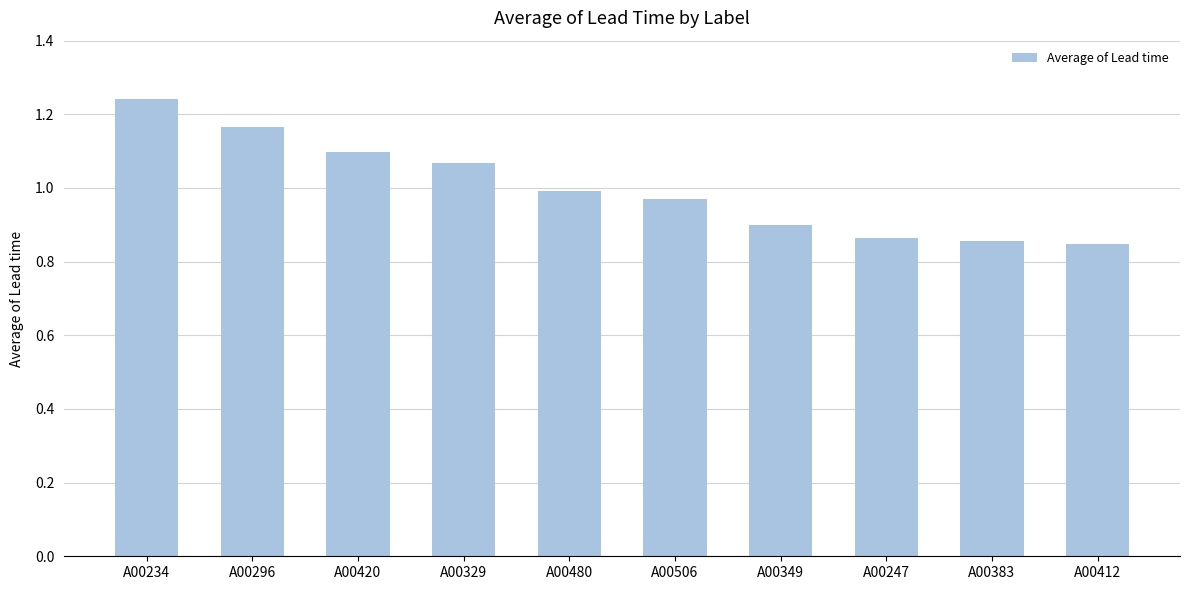

At which category does the chart reach its peak across all series?

A00234